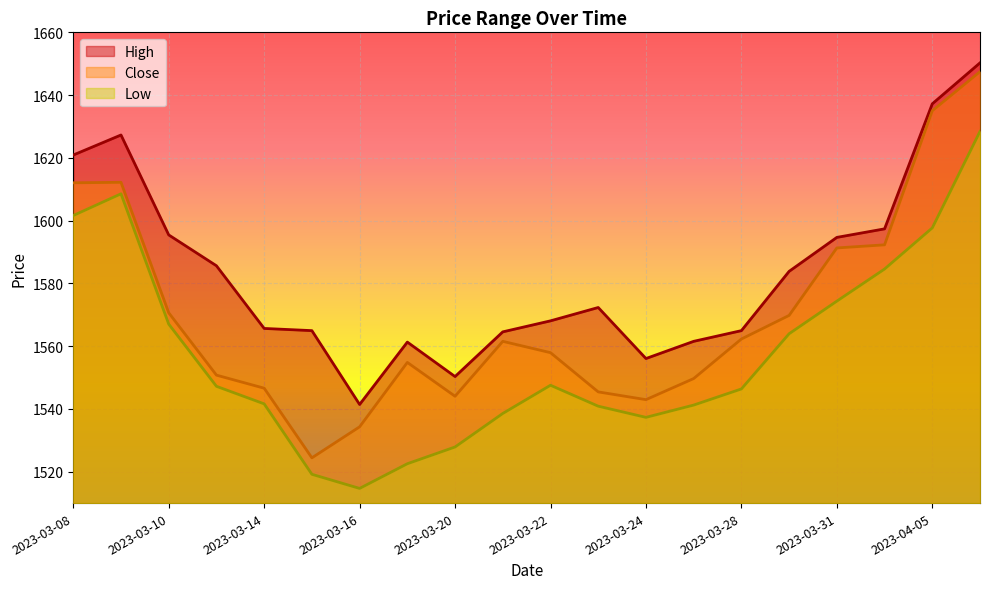

Reading right to left, list all the values displayed in this chart.

High: 1650.3	1637.2	1597.4	1594.7	1583.8	1565.0	1561.5	1556.1	1572.3	1568.1	1564.6	1550.3	1561.3	1541.4	1565.0	1565.7	1585.6	1595.5	1627.3	1620.9
Close: 1647.5	1635.0	1592.3	1591.3	1569.8	1562.3	1549.7	1543.0	1545.4	1557.9	1561.5	1544.0	1554.8	1534.3	1524.4	1546.6	1550.8	1570.6	1612.2	1612.1
Low: 1628.4	1597.7	1584.6	1574.3	1564.0	1546.4	1541.2	1537.3	1540.9	1547.5	1538.6	1527.9	1522.5	1514.7	1519.2	1541.6	1547.2	1567.0	1608.5	1601.6